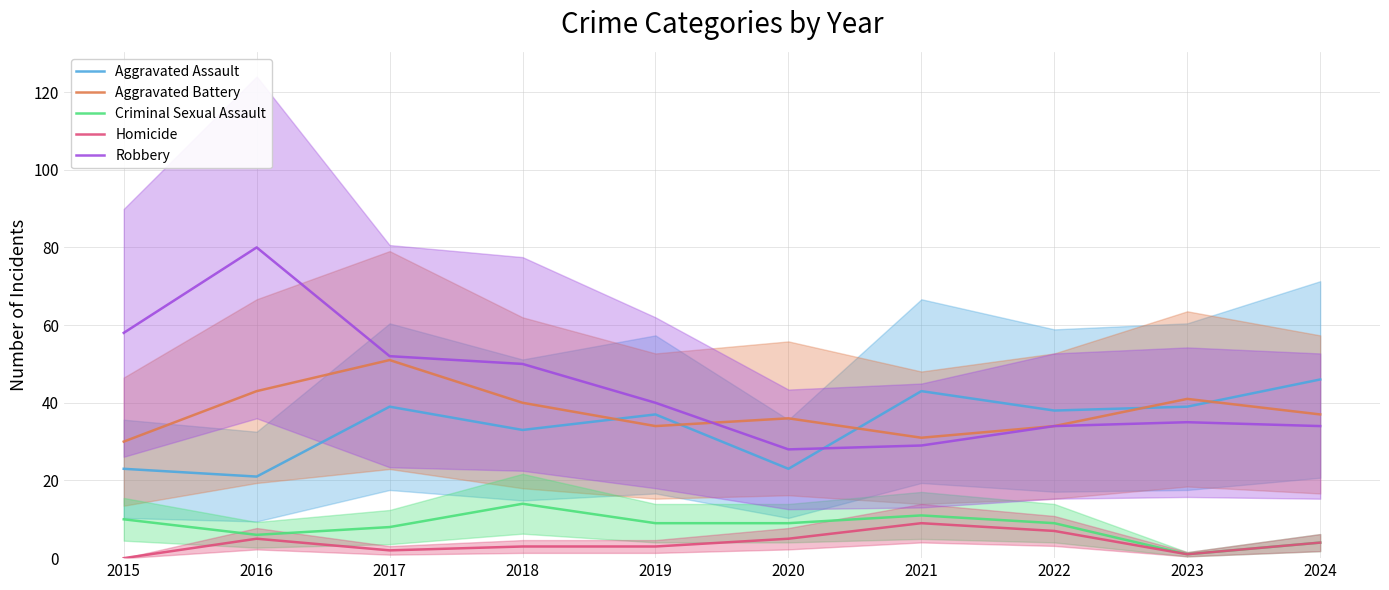

What is the greatest value displayed?

80